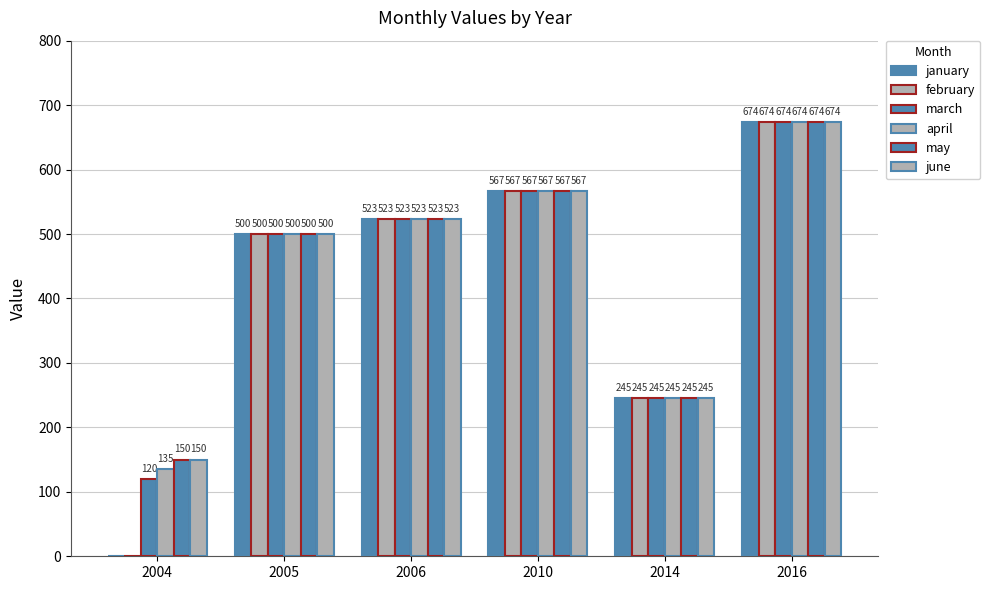

At how many categories does at least one series exceed 642?

1